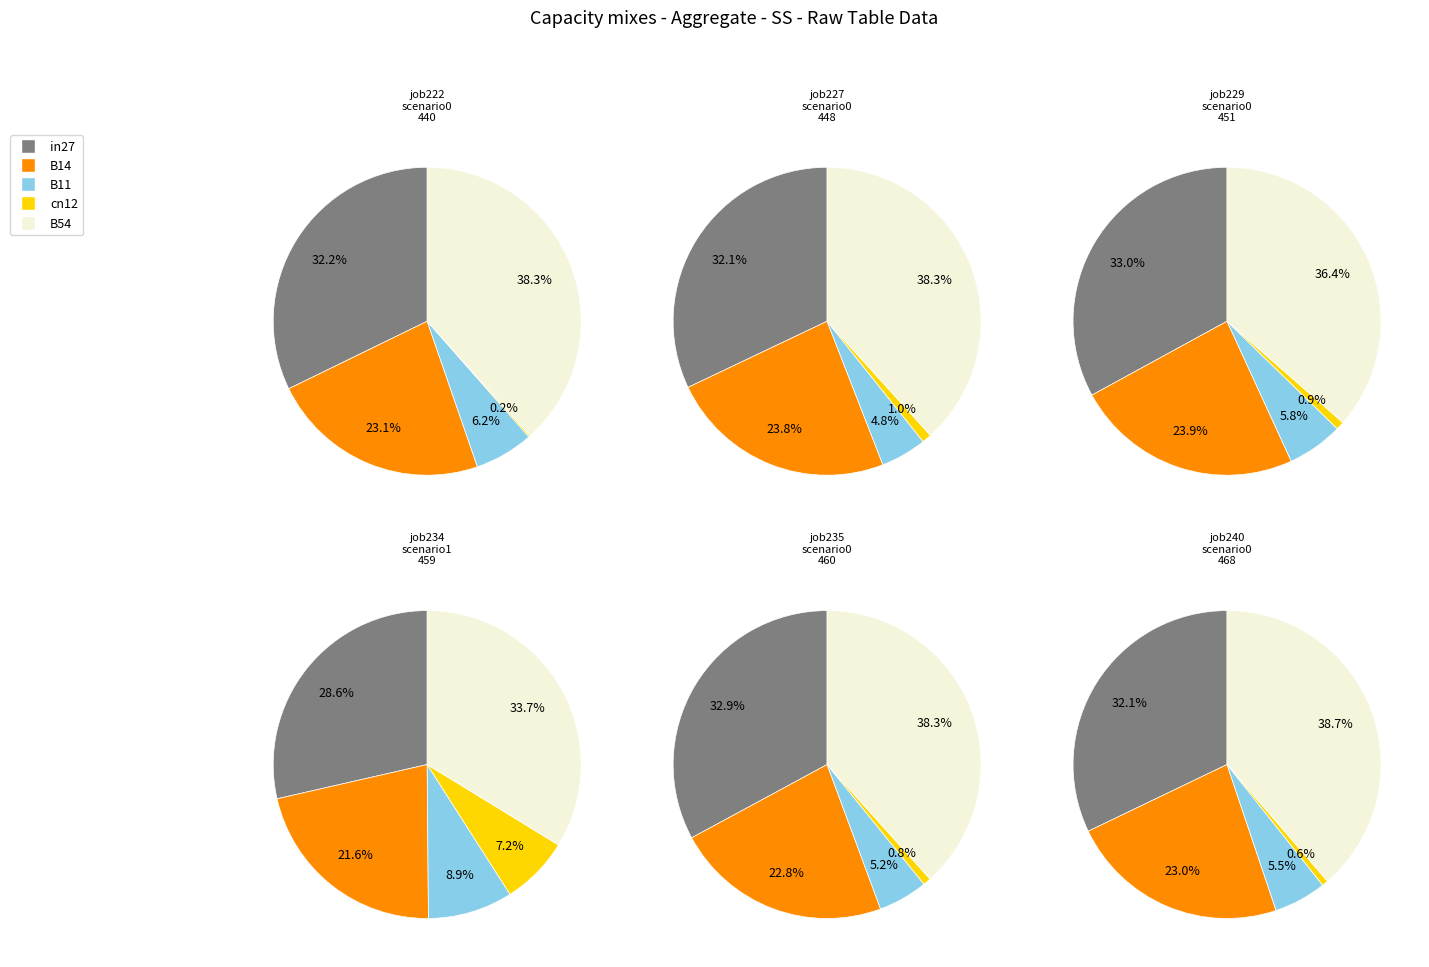

True or false: B54 accounts for 23% of the total.

False